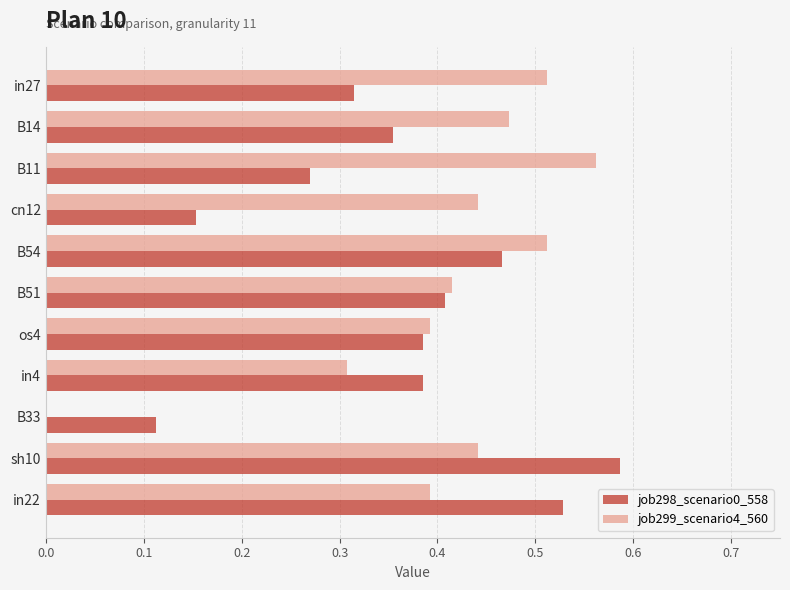

Between B51 and sh10, which series saw the biggest shift?

job298_scenario0_558